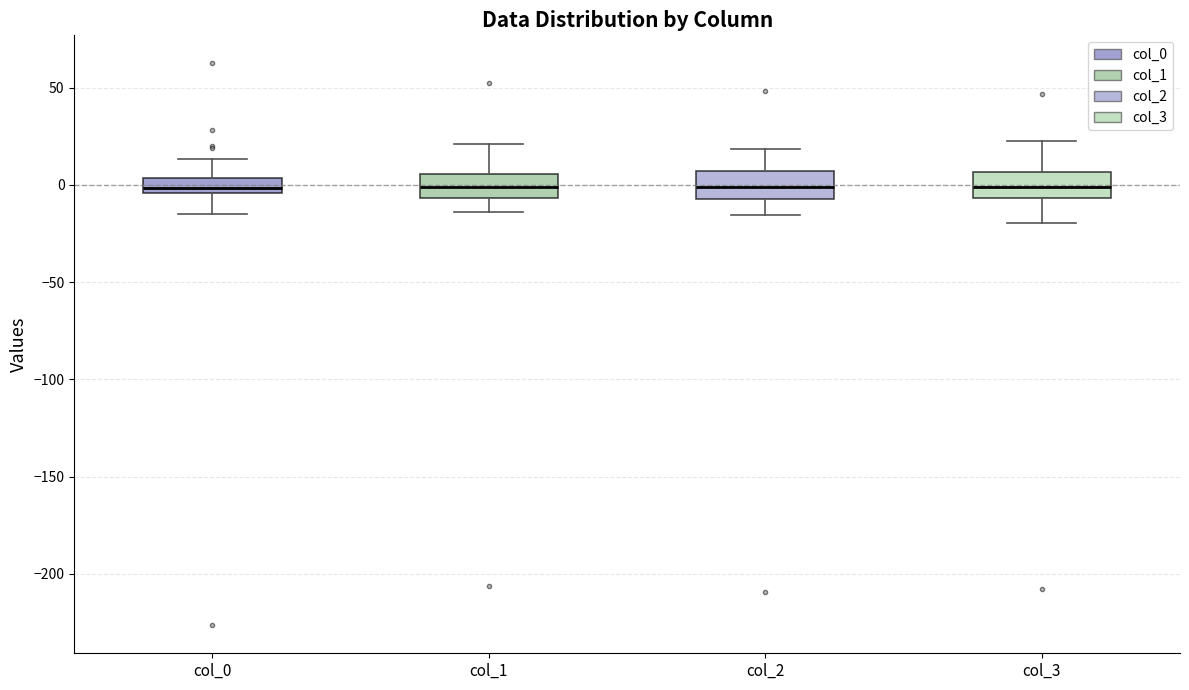

Where does the upper whisker of the box for col_1 end on the y-axis? The values are not printed on the chart, so give them approximately, as read against the axis.

20